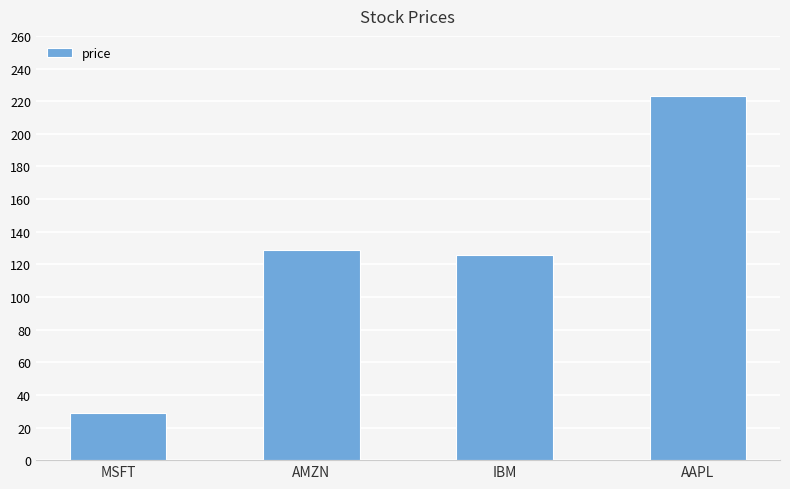

Which label corresponds to the largest value in the chart?

AAPL